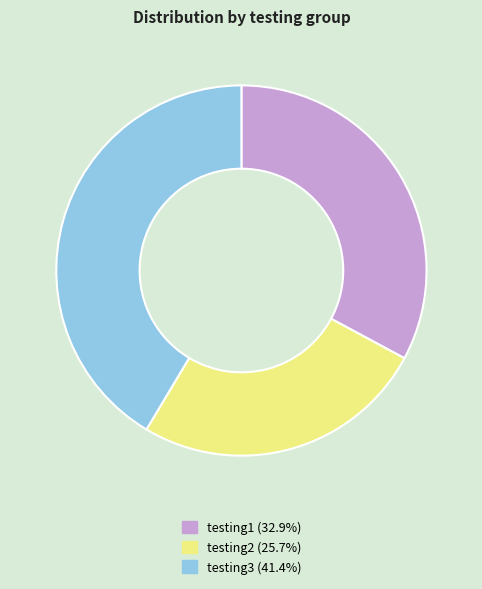

Is there a majority slice in this chart?

No